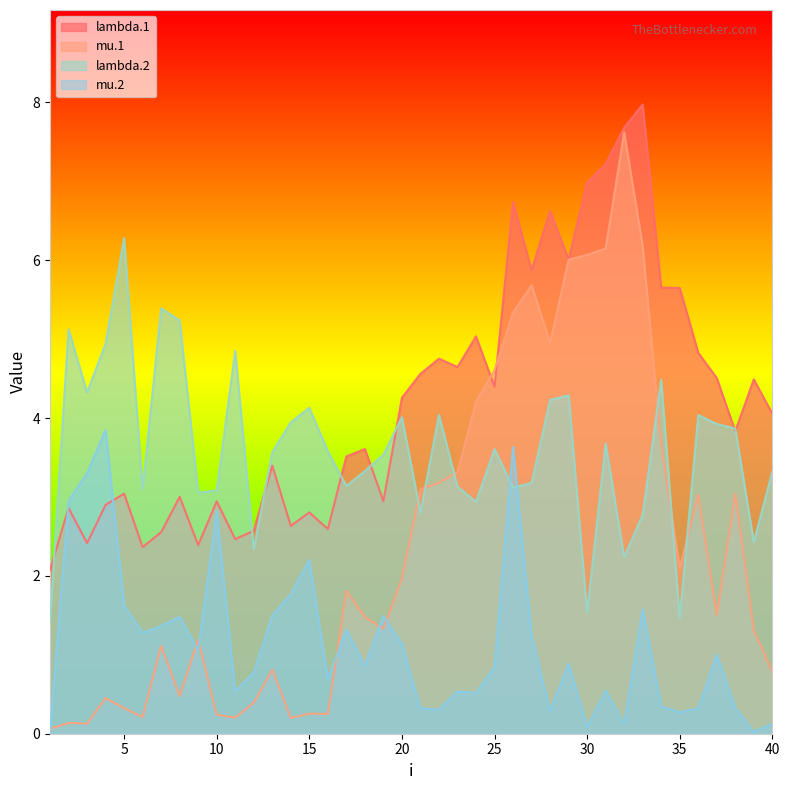

Which series has the largest range (max minus min)?

mu.1